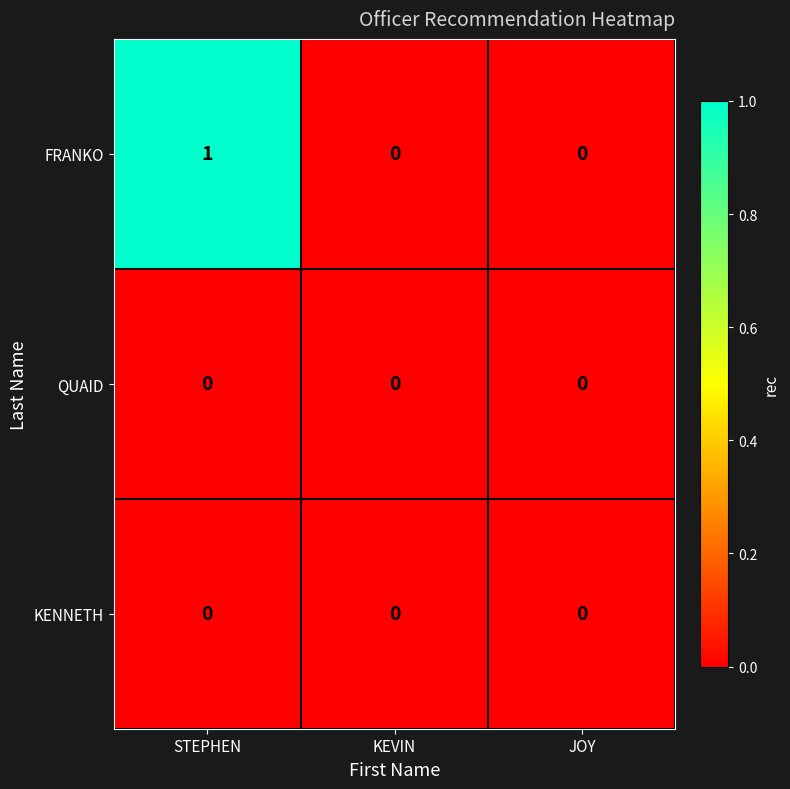

Between STEPHEN and JOY, which series saw the biggest shift?

FRANKO